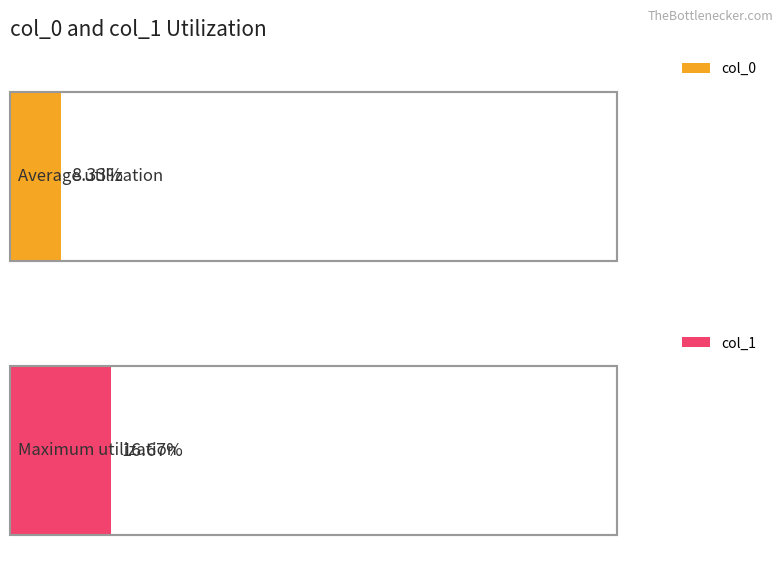

What are all the series names shown in the legend?

col_0, col_1